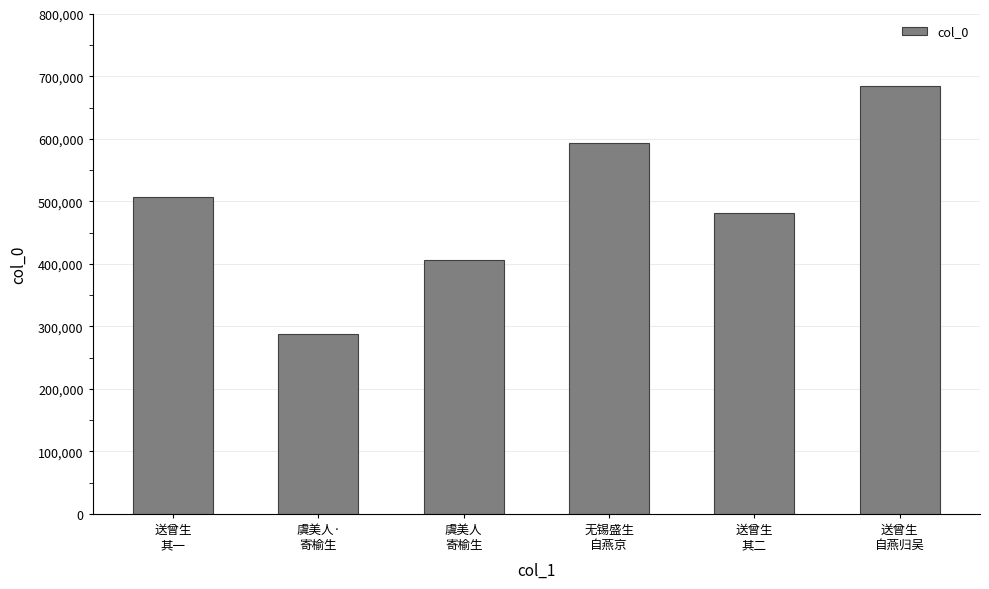

How many series are shown in this chart?

1